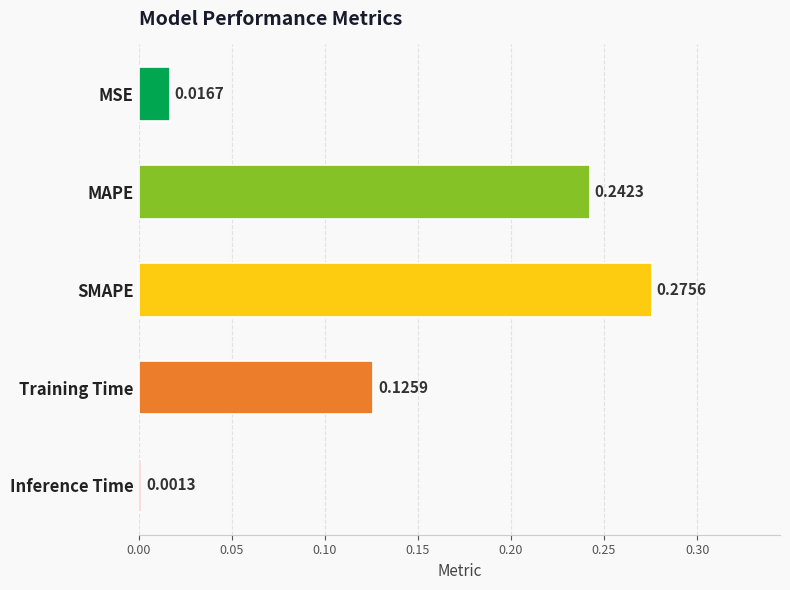

Rank the categories by value from lowest to highest.

Inference Time, MSE, Training Time, MAPE, SMAPE